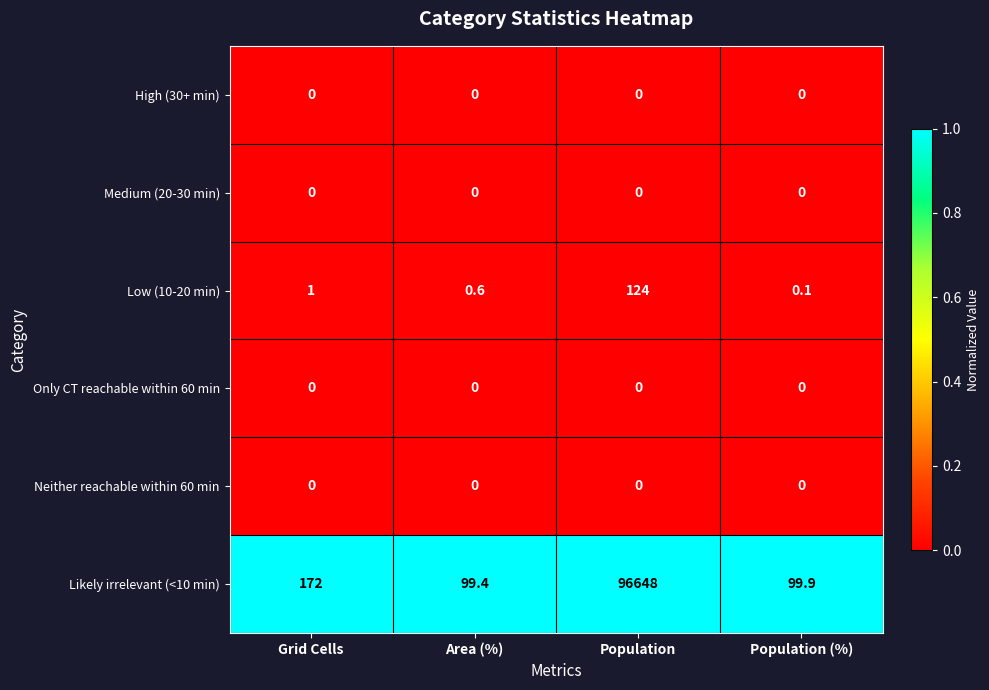

What is the spread (max minus min) of values at Area (%)?

99.4